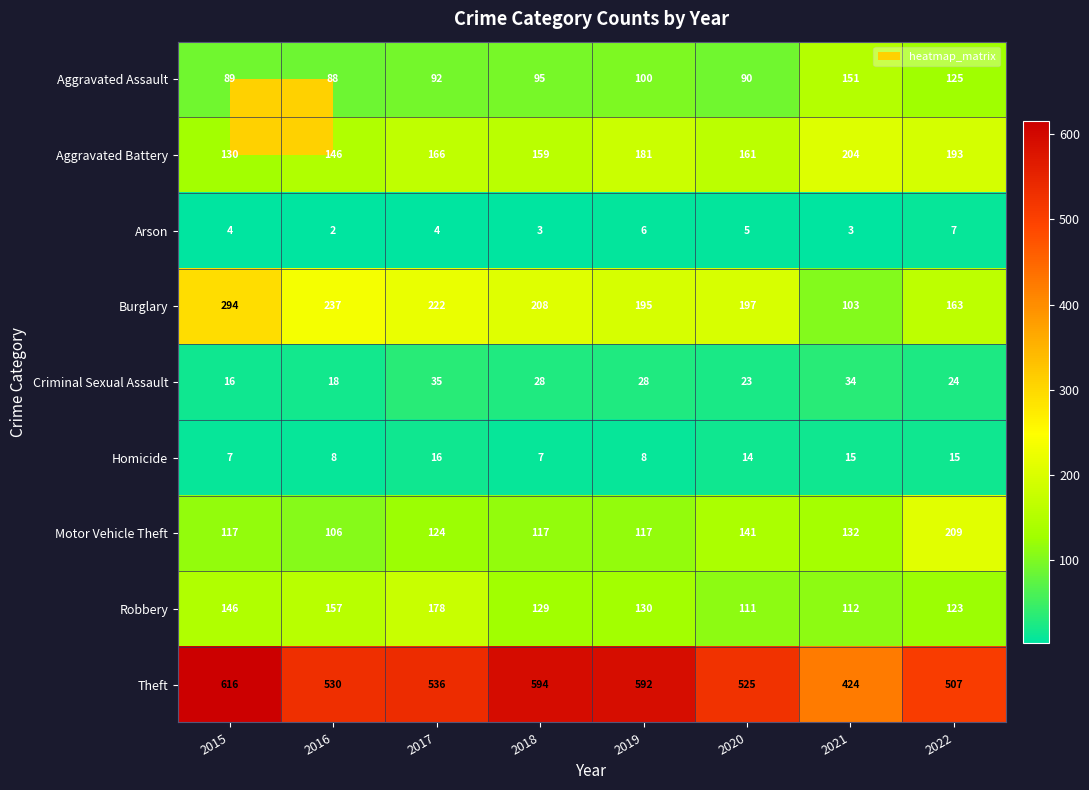

The value of Burglary at 2022 is 163. True or false?

True